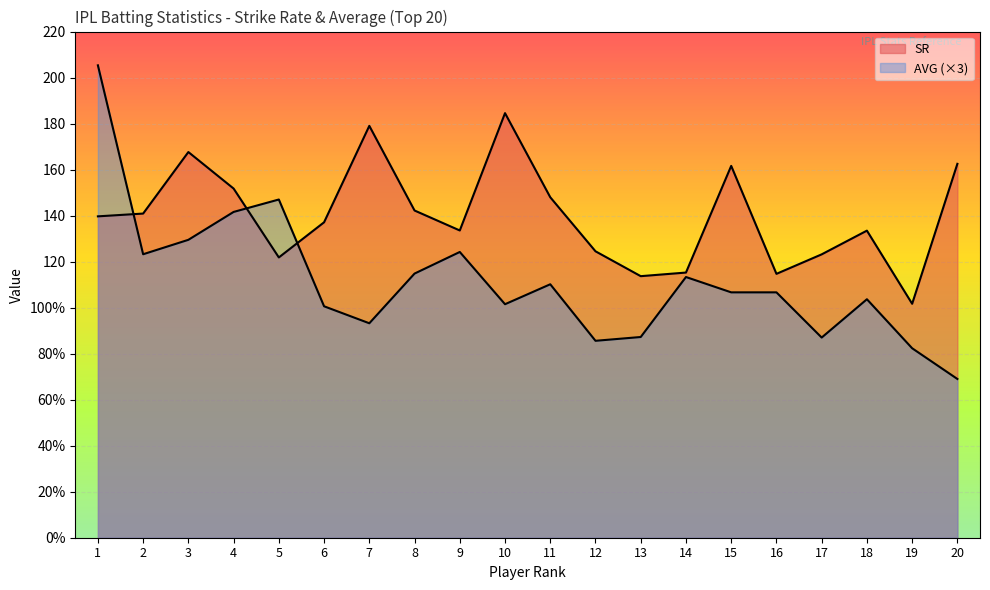

What is the total value across all series at 12?

210.1